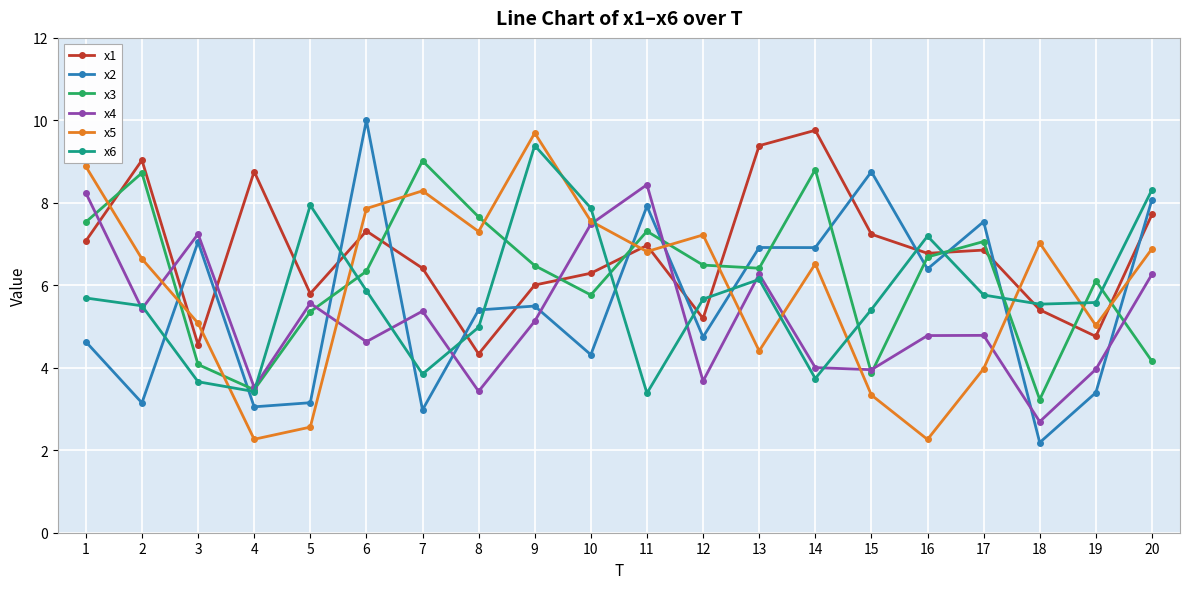

Between 11 and 12, which series saw the biggest shift?

x4